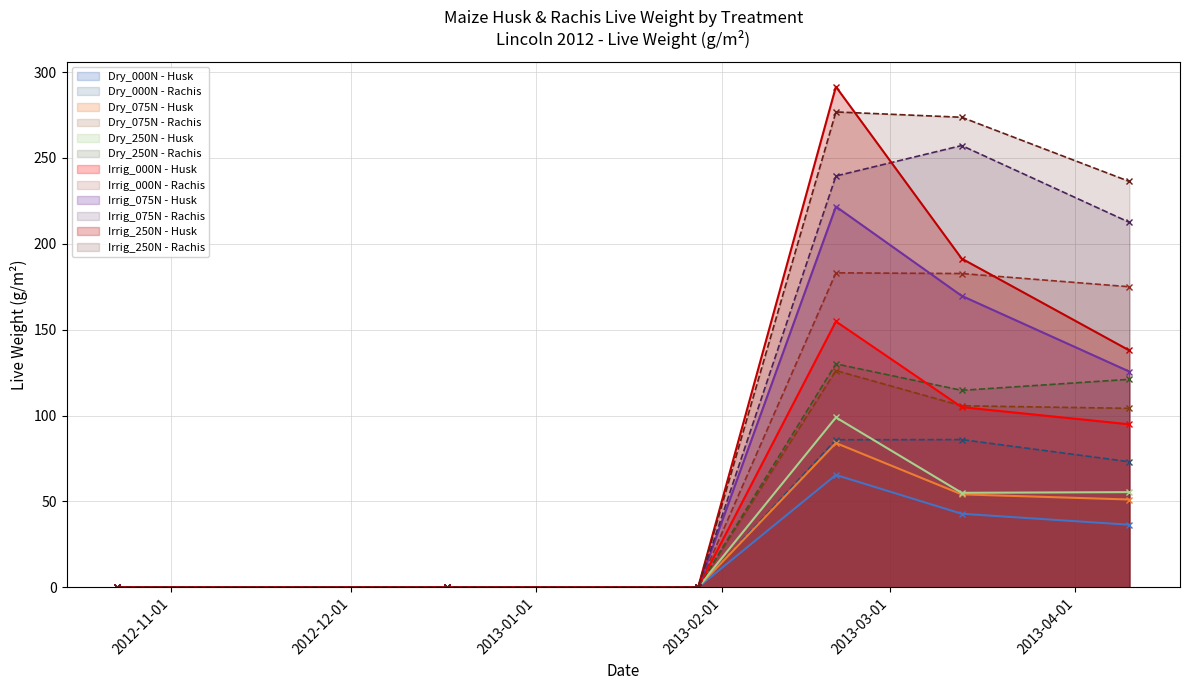

At which label is Irrig_000N - Husk closest to 77?

2013-04-10